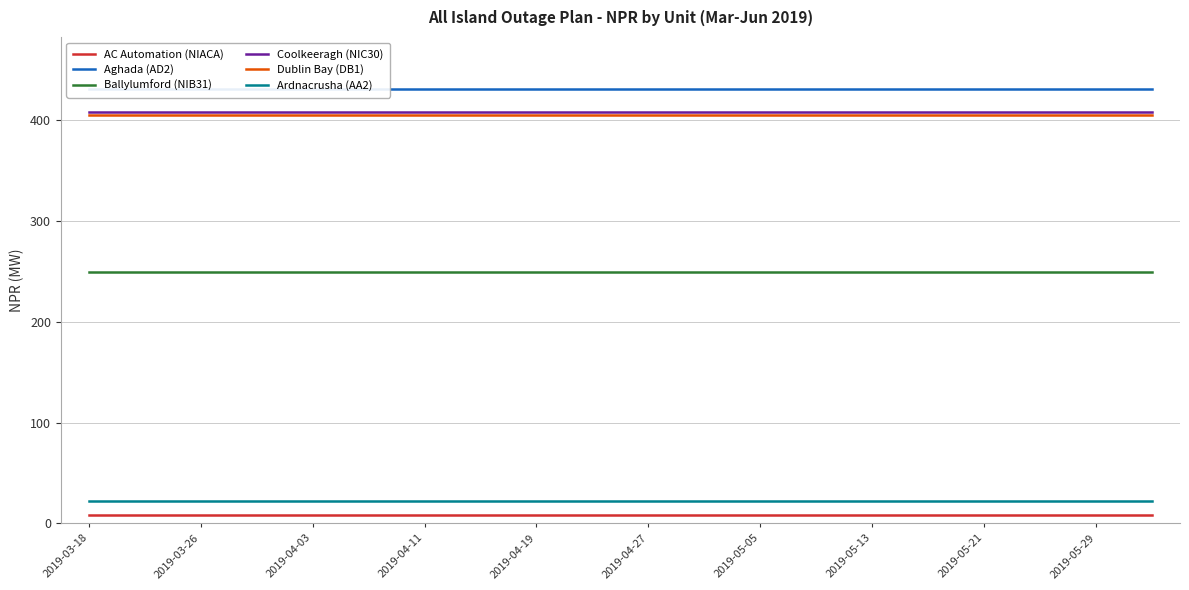

Rank the series by their maximum value, from highest to lowest.

Aghada (AD2), Coolkeeragh (NIC30), Dublin Bay (DB1), Ballylumford (NIB31), Ardnacrusha (AA2), AC Automation (NIACA)